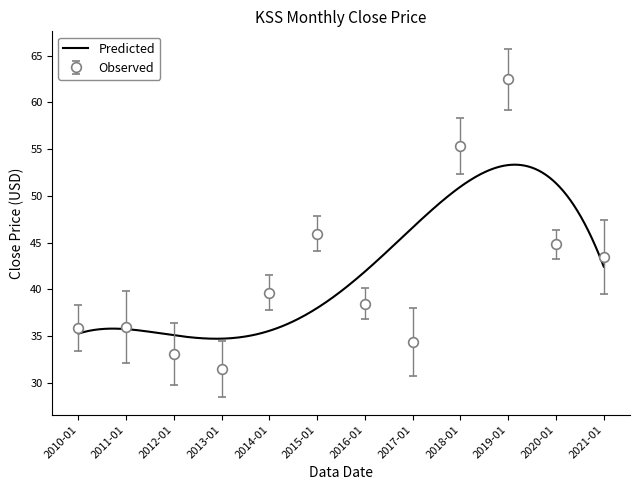

How many values are below 39?

6